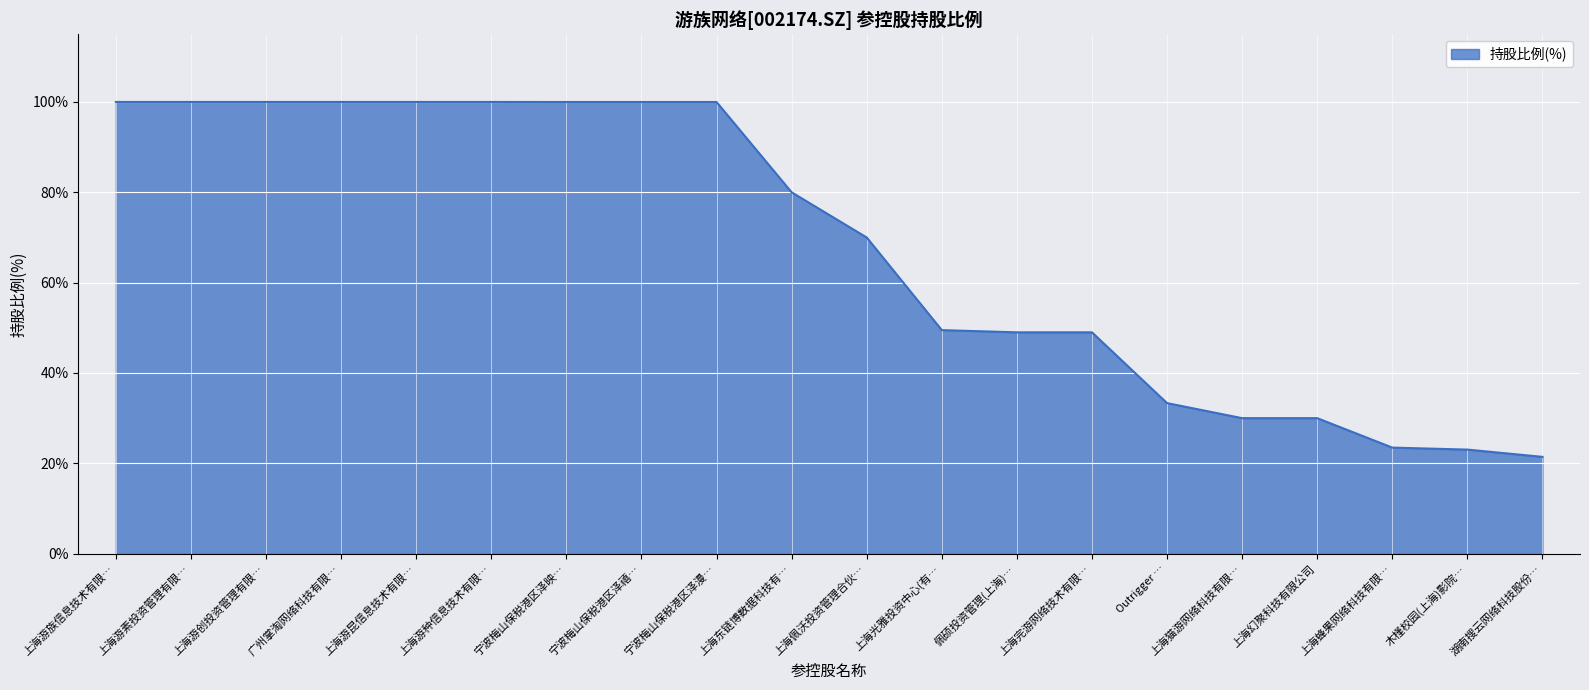

Approximately how many times larger is the value at 上海幻聚科技有限公司 compared to 上海游创投资管理有限…?

0.3